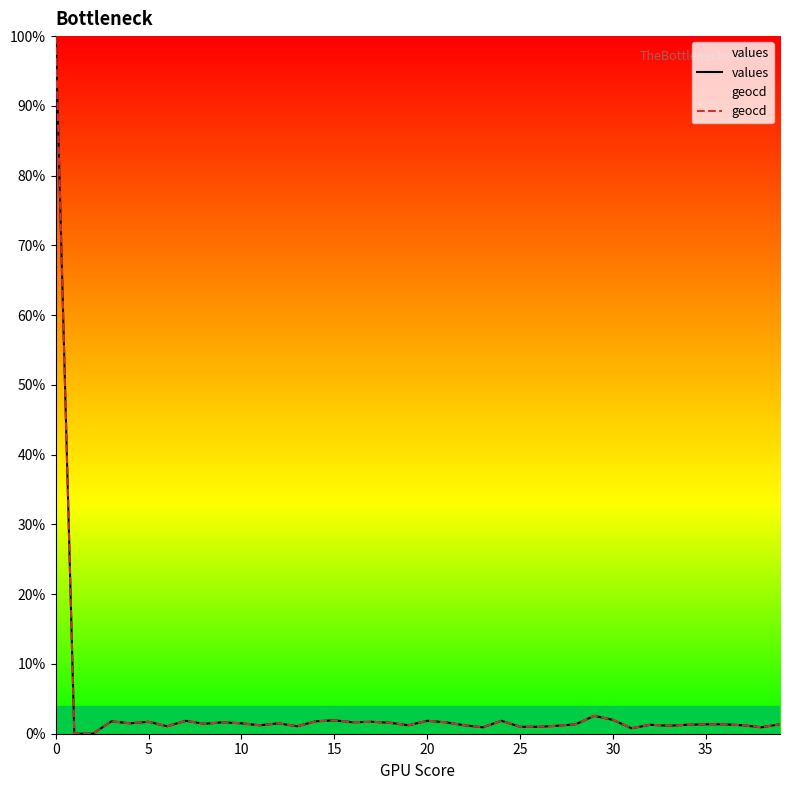

The geocd series shows 1.7 at 5. True or false?

True